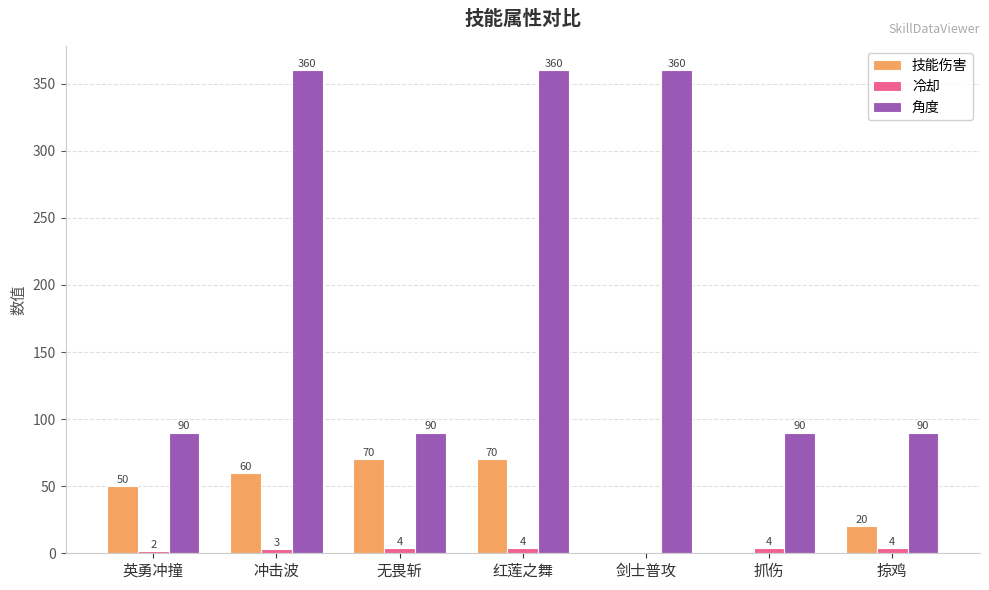

What is the maximum value for 冷却?

4